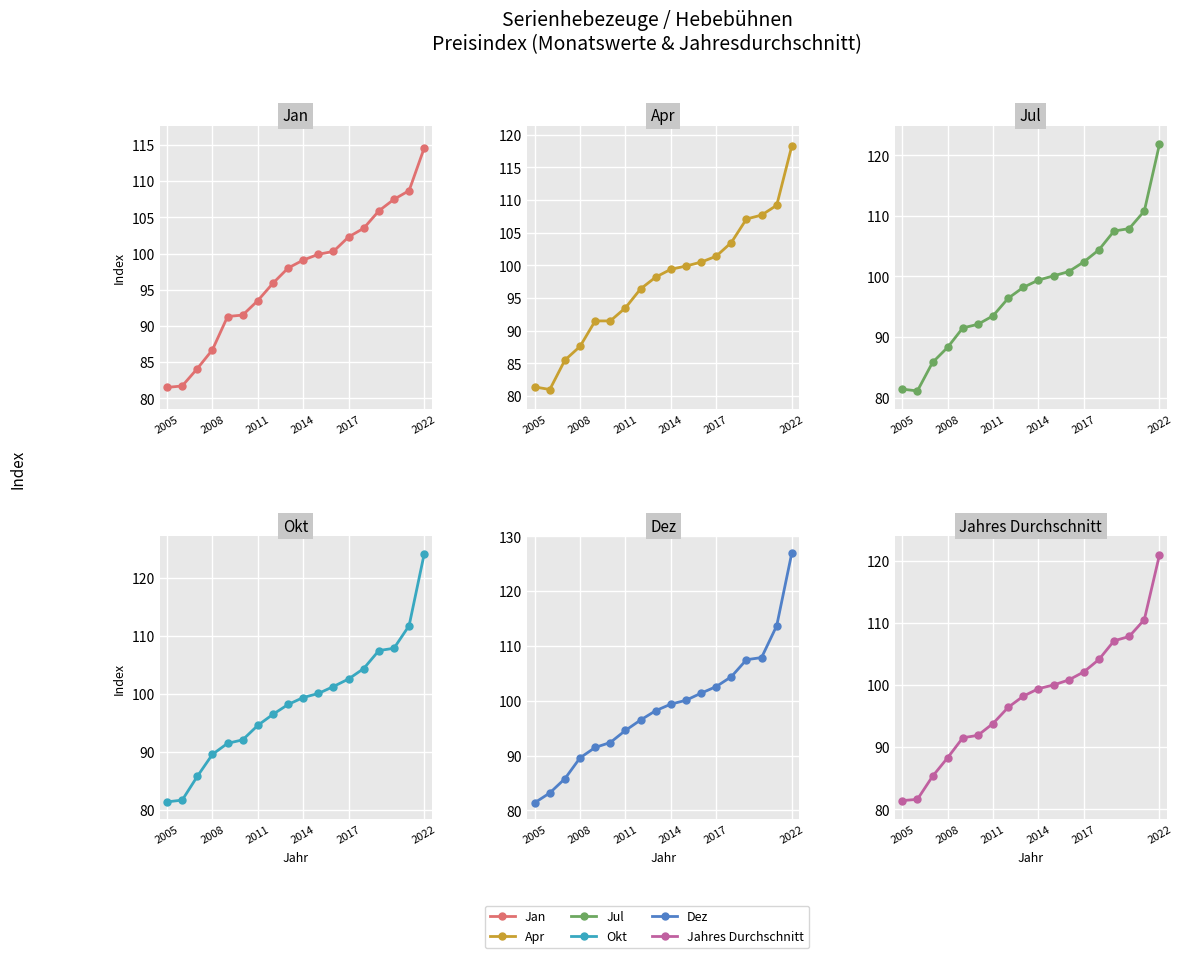

Read the Dez value at 2005.

81.4